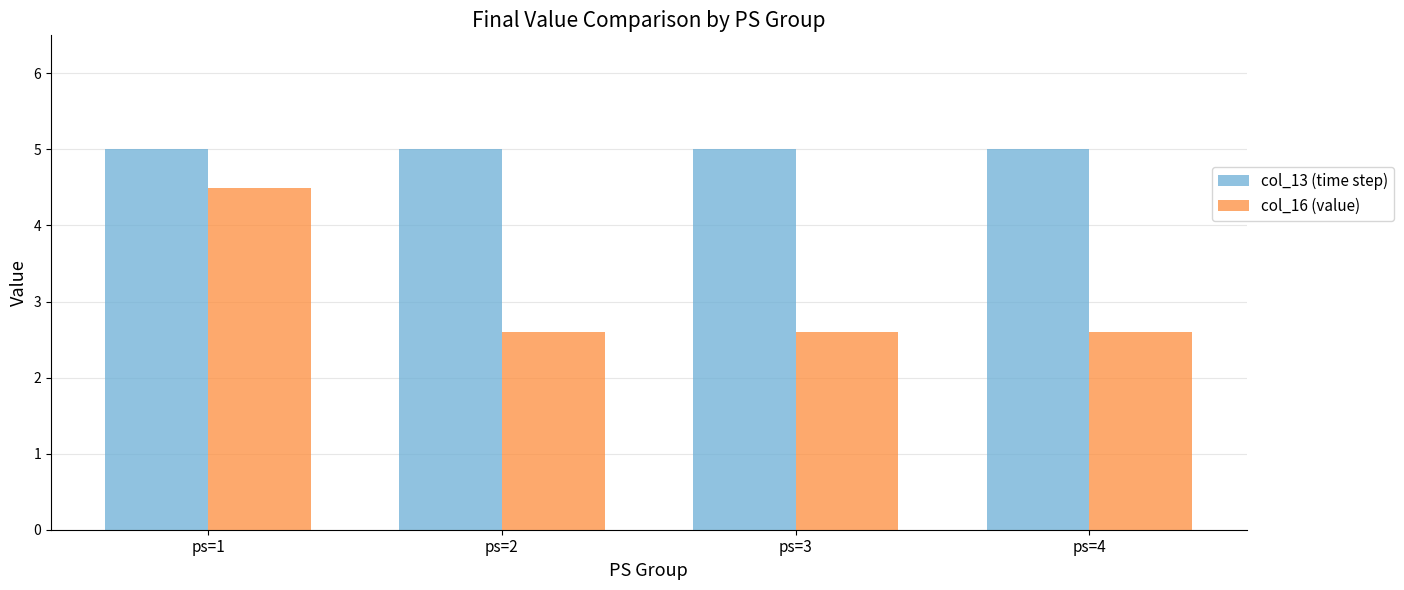

What is the lowest value of the col_13 (time step) series?

5.0